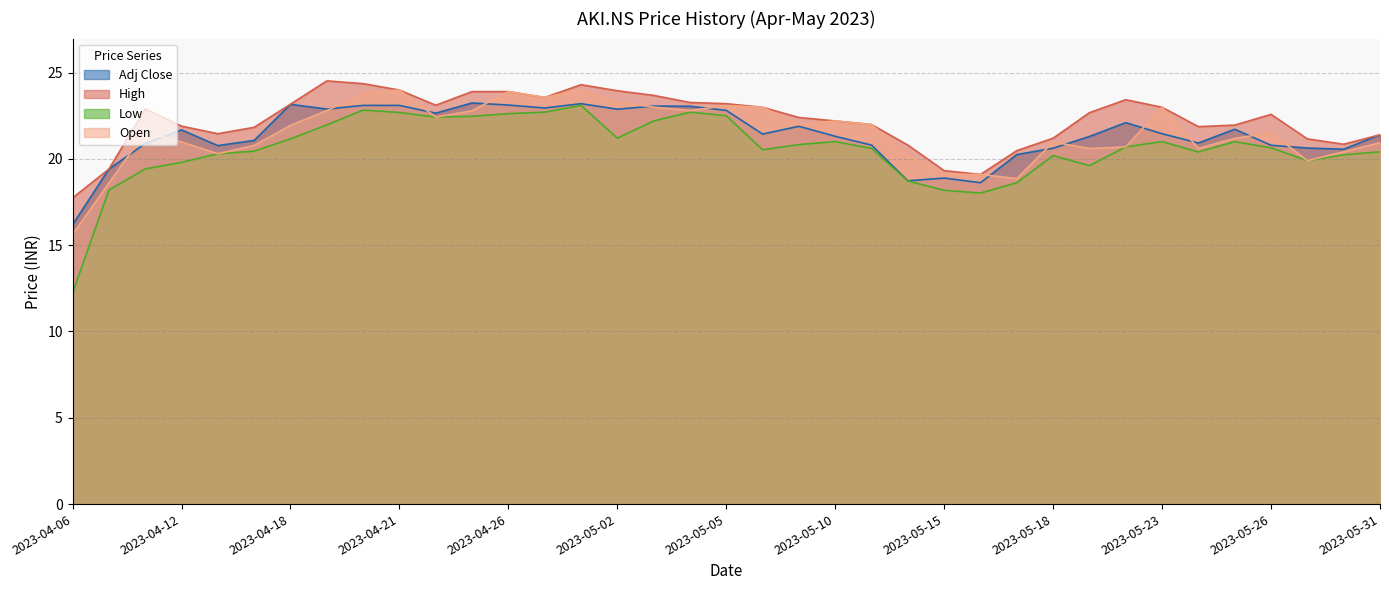

Does the chart have visible grid lines?

Yes